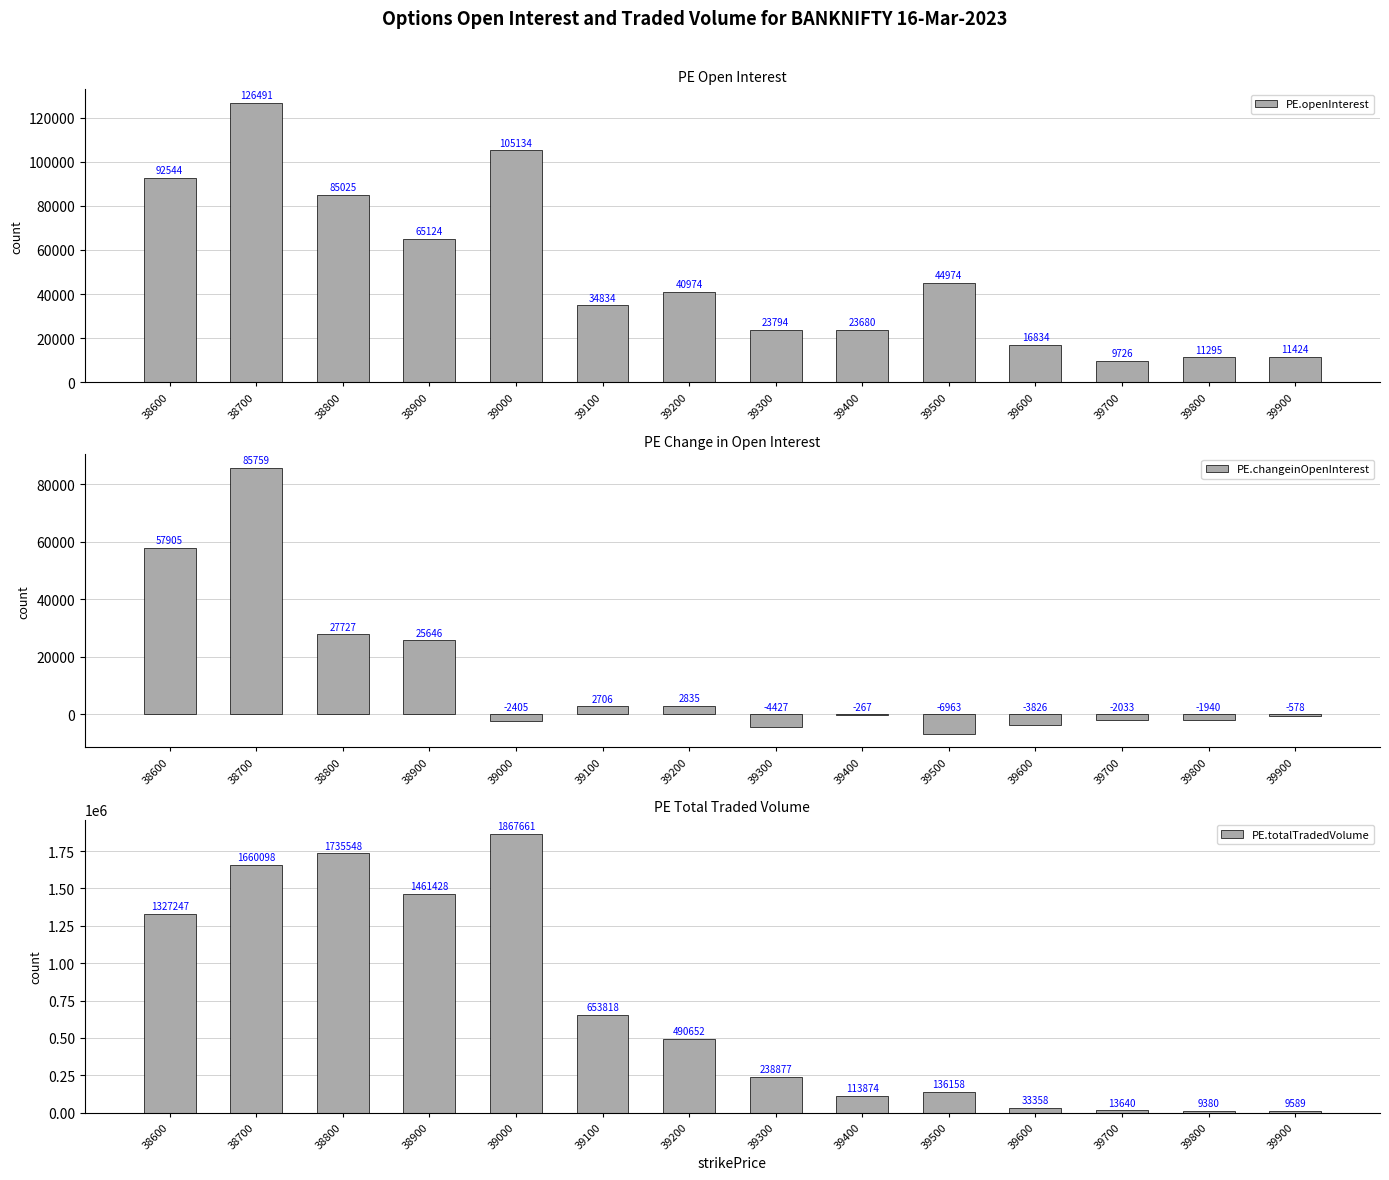

Reading left to right, what are all the values shown in this chart?

PE.openInterest: 38600=92544	38700=126491	38800=85025	38900=65124	39000=105134	39100=34834	39200=40974	39300=23794	39400=23680	39500=44974	39600=16834	39700=9726	39800=11295	39900=11424
PE.changeinOpenInterest: 38600=57905	38700=85759	38800=27727	38900=25646	39000=-2405	39100=2706	39200=2835	39300=-4427	39400=-267	39500=-6963	39600=-3826	39700=-2033	39800=-1940	39900=-578
PE.totalTradedVolume: 38600=1327247	38700=1660098	38800=1735548	38900=1461428	39000=1867661	39100=653818	39200=490652	39300=238877	39400=113874	39500=136158	39600=33358	39700=13640	39800=9380	39900=9589